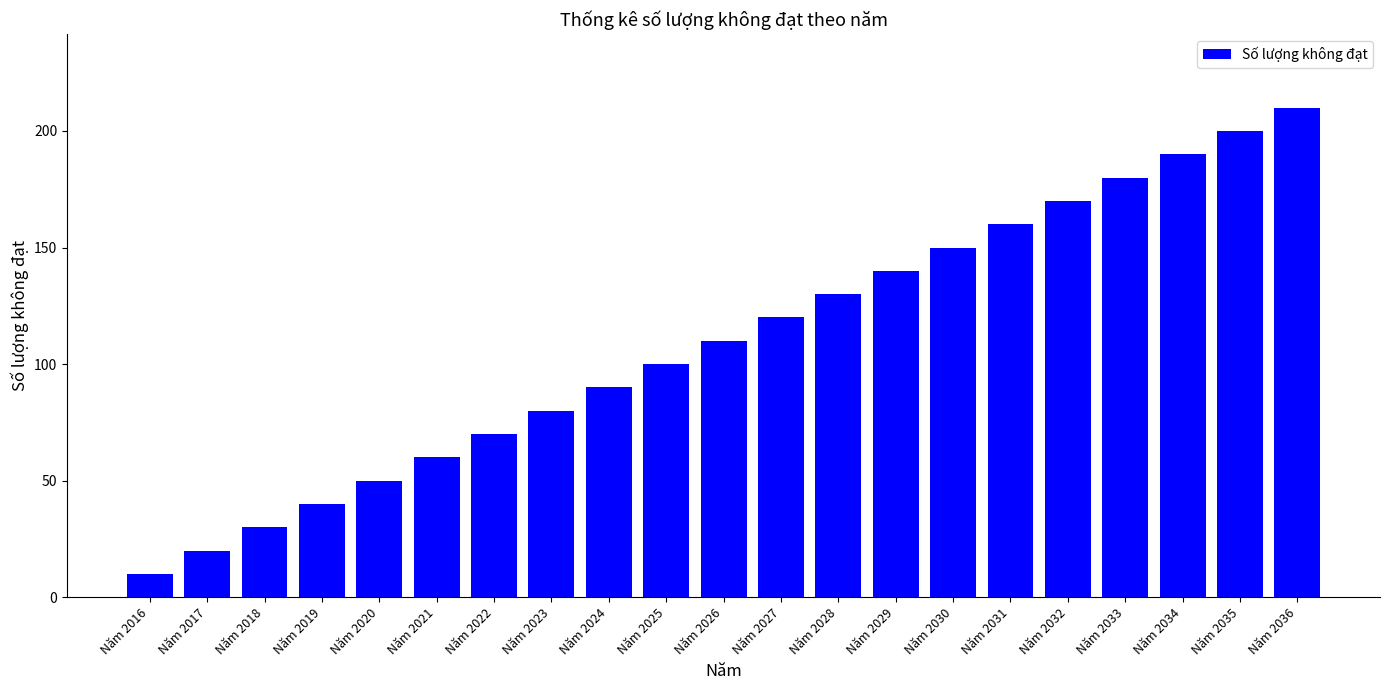

True or false: the data shows 10 at Năm 2016.

True